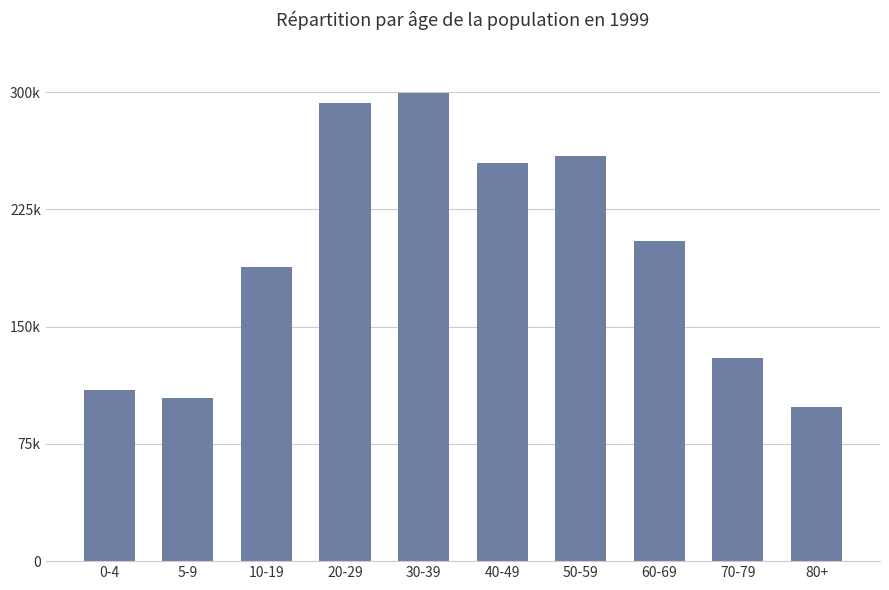

Rank the categories by value from highest to lowest.

30-39, 20-29, 50-59, 40-49, 60-69, 10-19, 70-79, 0-4, 5-9, 80+